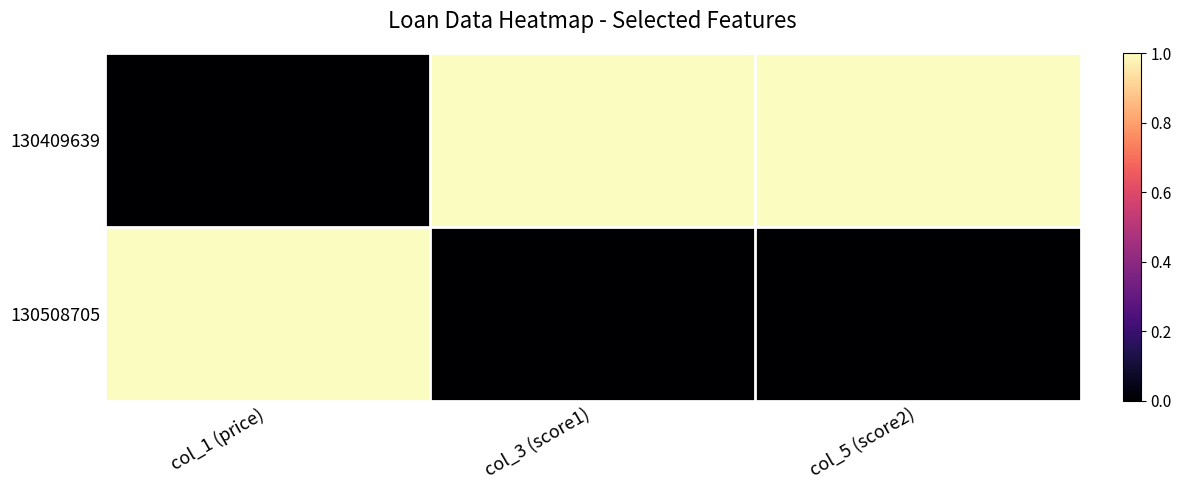

Which series has the largest range (max minus min)?

130409639